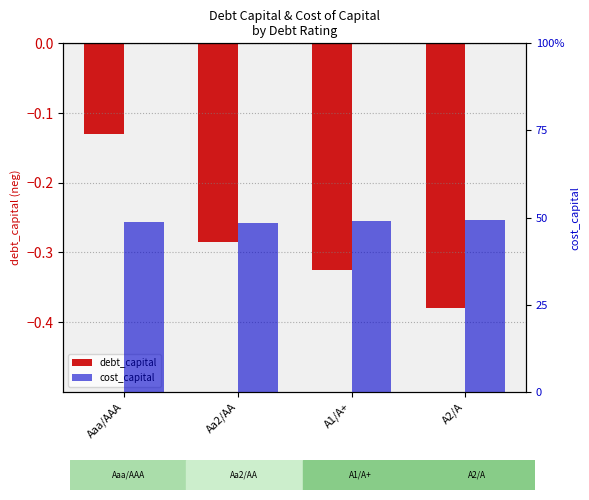

Are the bars horizontal?

No